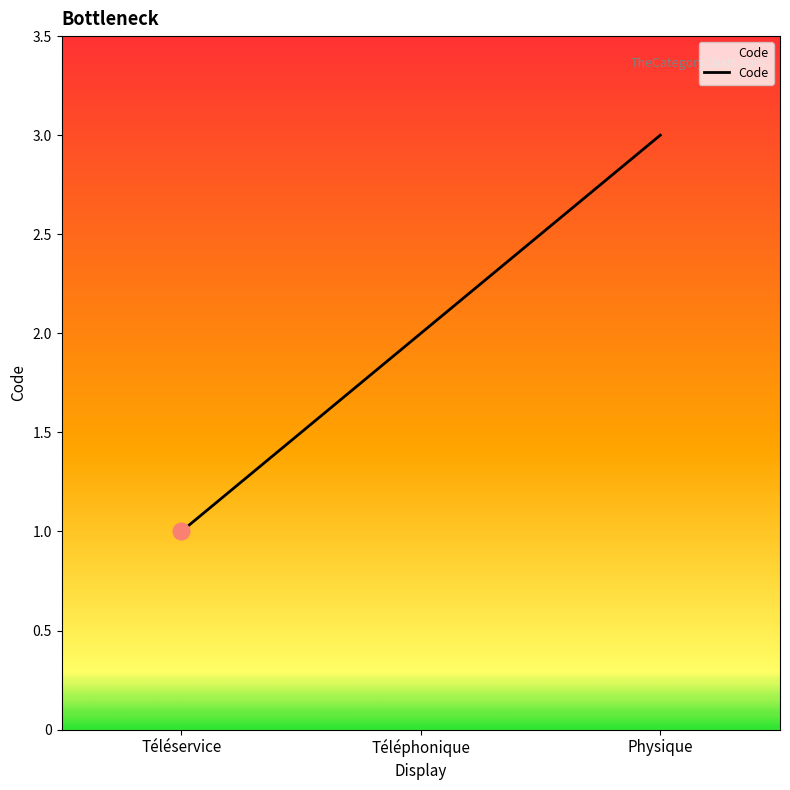

Approximately how many times larger is the value at Téléphonique compared to Physique?

0.7